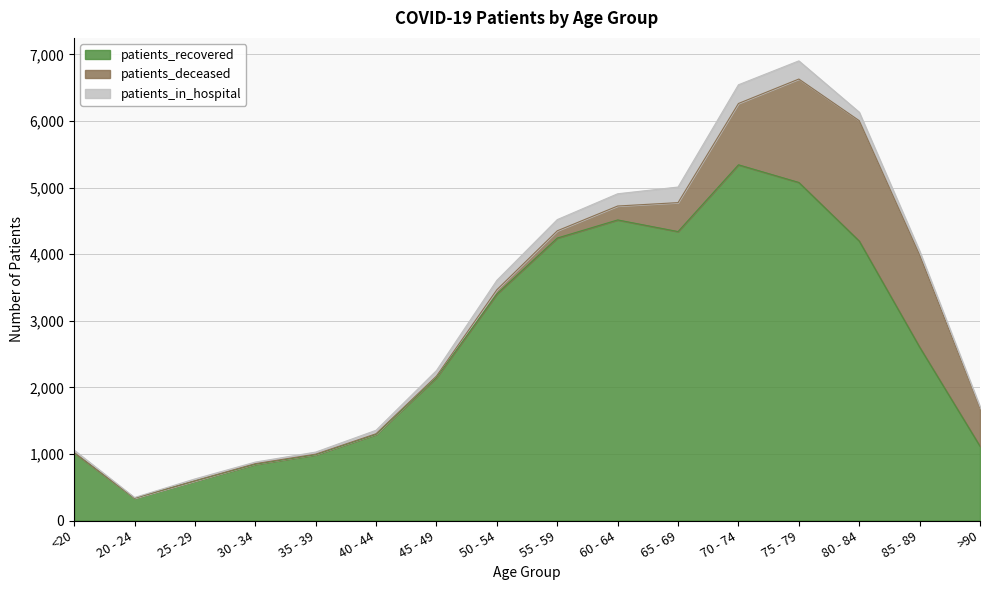

Reading left to right, extract all data points from this chart.

patients_recovered: 1016	336	594	845	988	1294	2147	3403	4243	4515	4340	5343	5078	4198	2605	1116
patients_deceased: 5	1	2	9	9	10	23	64	109	209	435	921	1553	1808	1381	570
patients_in_hospital: 36	9	29	24	31	52	83	141	168	184	234	281	273	127	61	26